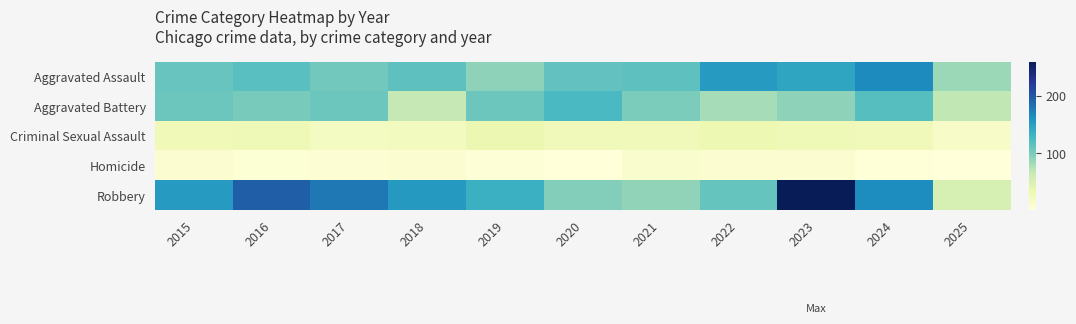

Which series has the widest spread of values?

Robbery